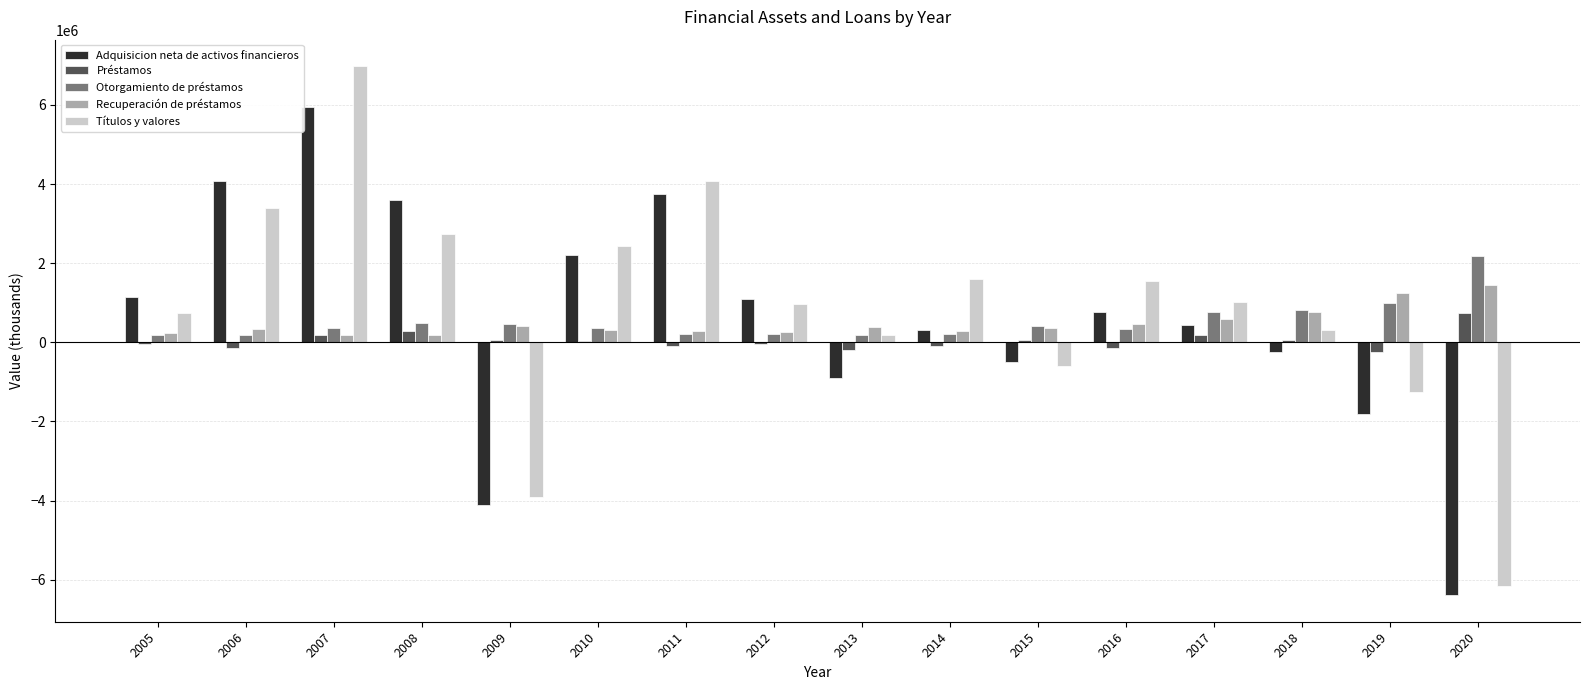

Is the value of Adquisicion neta de activos financieros at 2016 greater than the value of Títulos y valores at 2016?

No